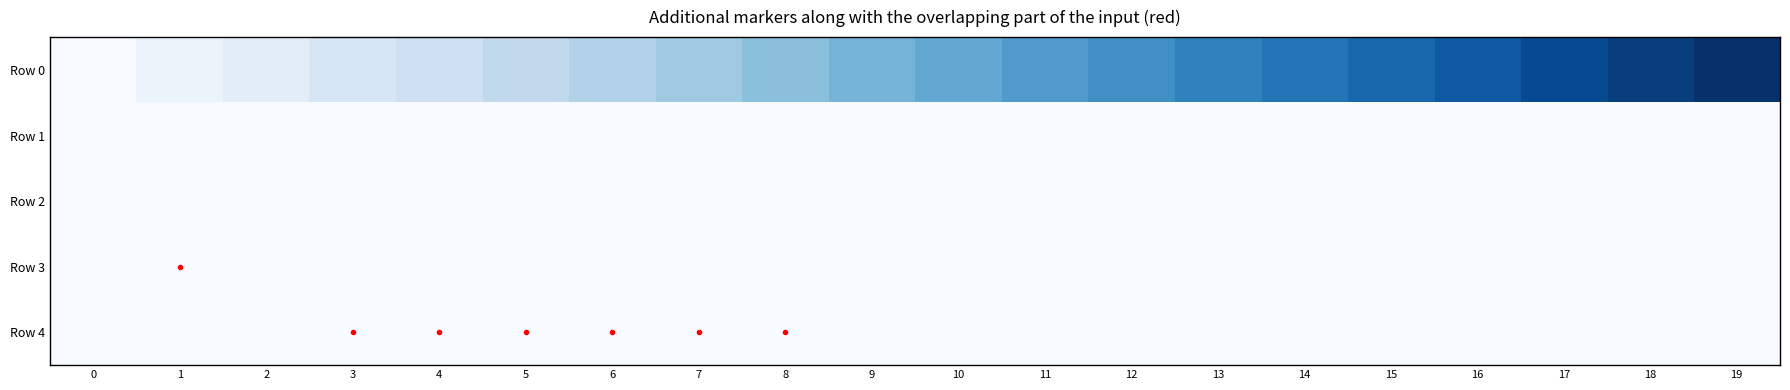

What is the difference between the highest and lowest values at 15?

150.0